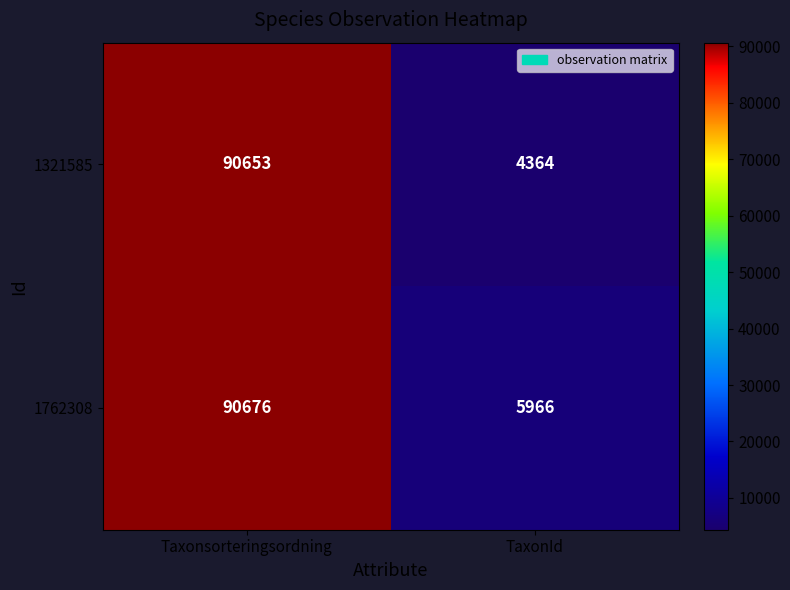

The value of 1321585 at TaxonId is 4364. True or false?

True